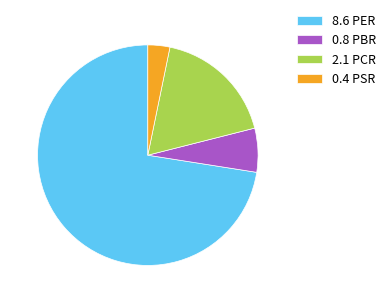

How many segments does this pie chart have?

4